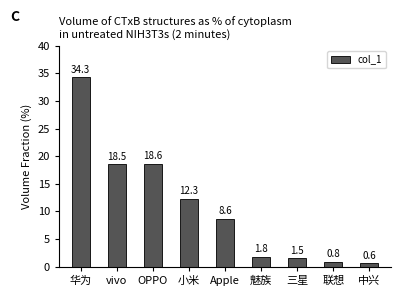

List the labels in order of value, smallest first.

中兴, 联想, 三星, 魅族, Apple, 小米, vivo, OPPO, 华为